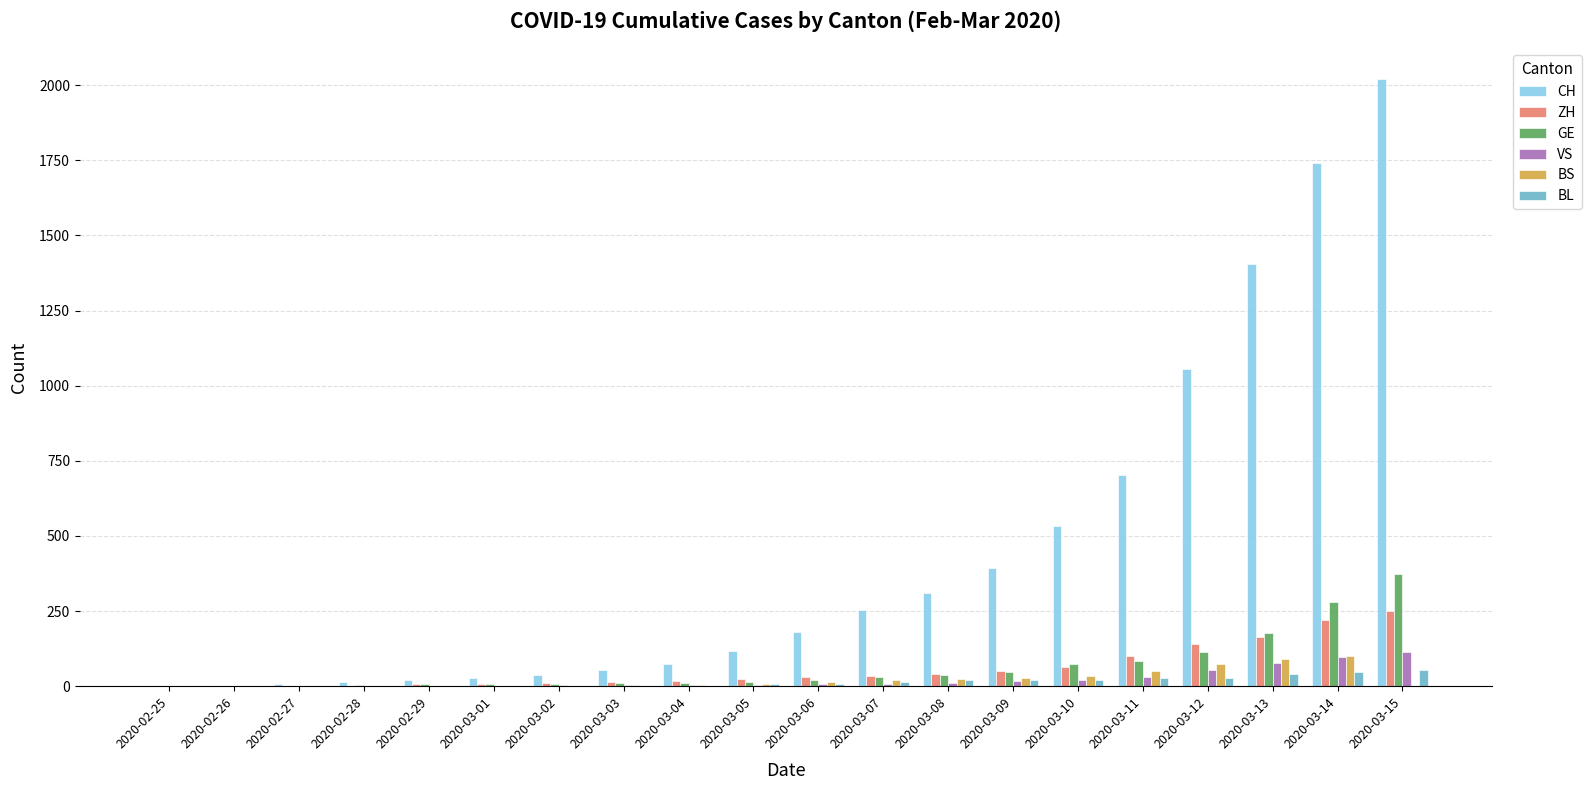

The value of BS at 2020-02-25 is 0. True or false?

True